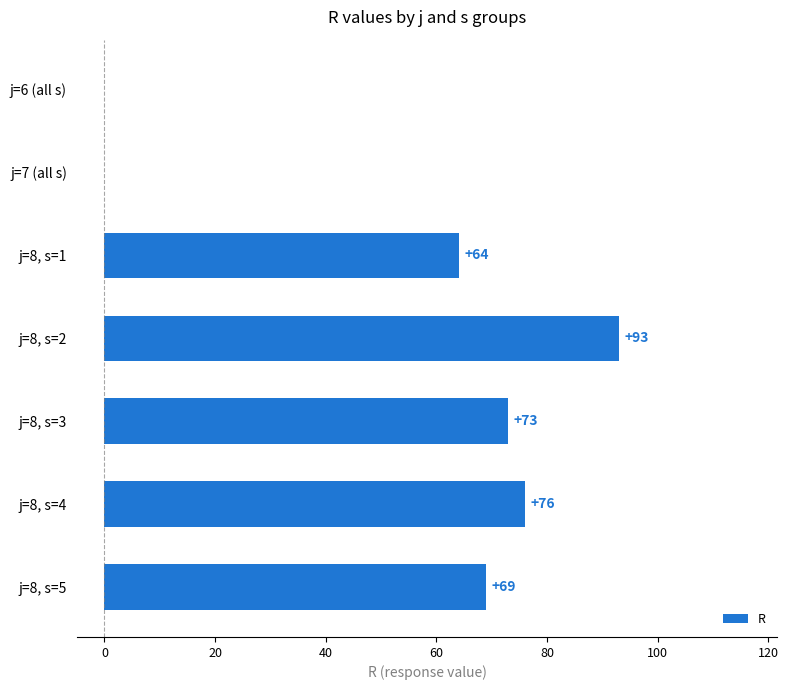

How many categories are shown in the chart?

7